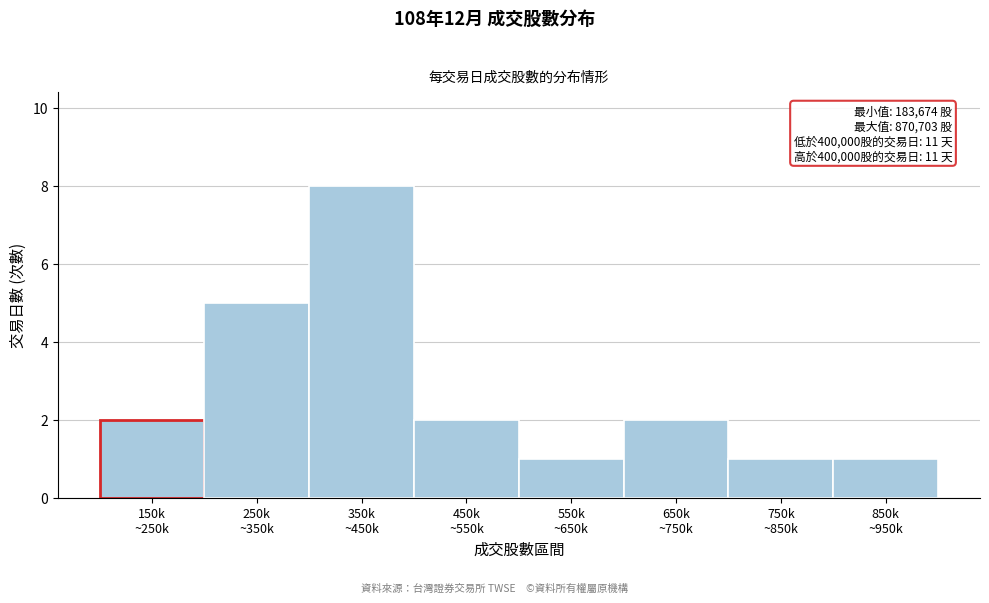

Reading right to left, transcribe all the data shown in this chart.

1	1	2	1	2	8	5	2